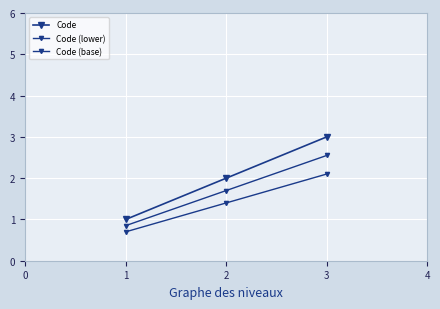

Reading left to right, transcribe all the data shown in this chart.

Code: 1.0	2.0	3.0
Code (lower): 0.8	1.7	2.5
Code (base): 0.7	1.4	2.1